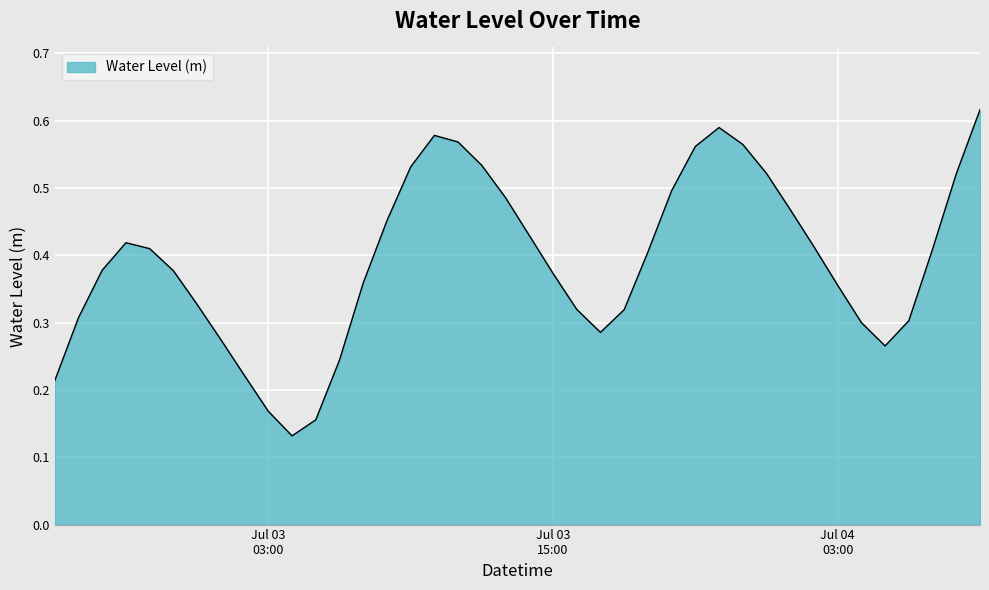

Reading right to left, transcribe all the data shown in this chart.

0.6	0.5	0.4	0.3	0.3	0.3	0.4	0.4	0.5	0.5	0.6	0.6	0.6	0.5	0.4	0.3	0.3	0.3	0.4	0.4	0.5	0.5	0.6	0.6	0.5	0.5	0.4	0.2	0.2	0.1	0.2	0.2	0.3	0.3	0.4	0.4	0.4	0.4	0.3	0.2